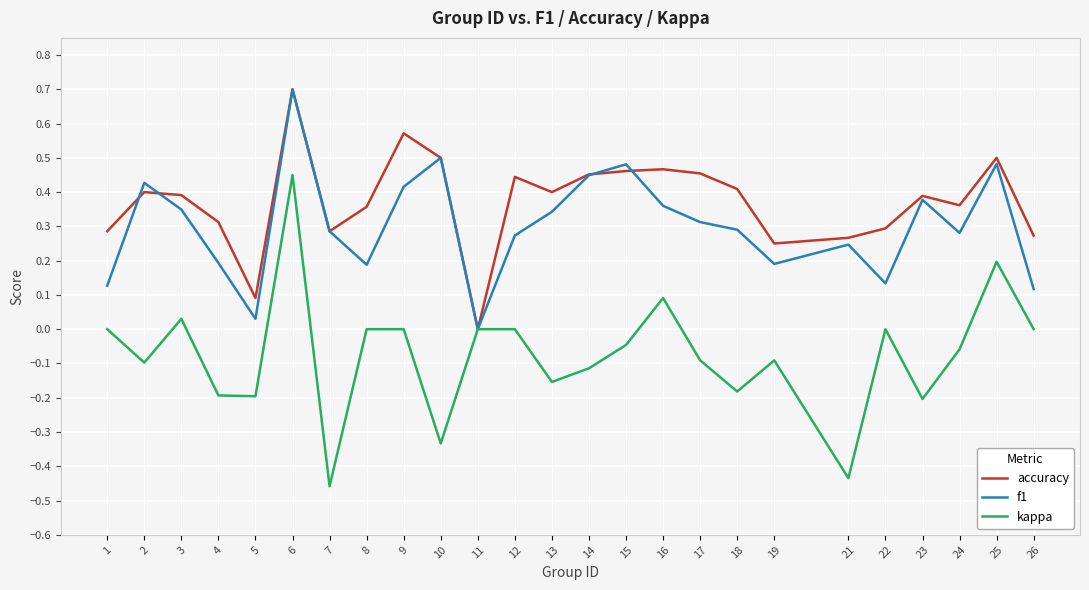

List the series in order of their overall mean, highest first.

accuracy, f1, kappa